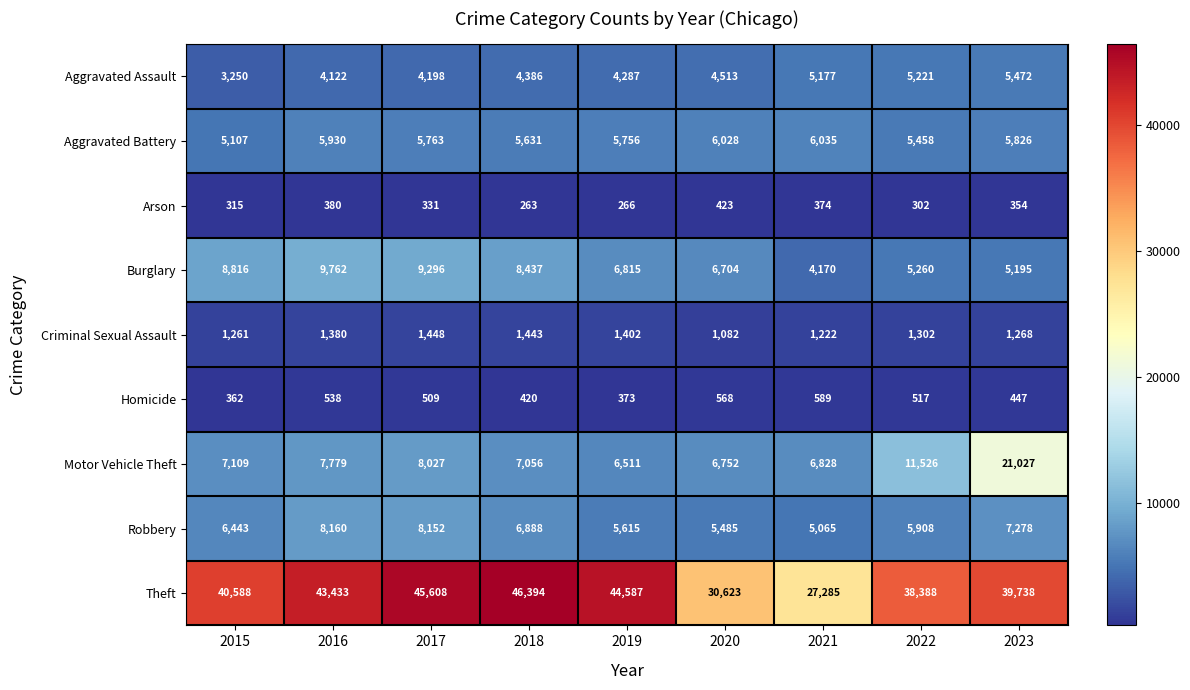

Rank the series by their maximum value, from lowest to highest.

Arson, Homicide, Criminal Sexual Assault, Aggravated Assault, Aggravated Battery, Robbery, Burglary, Motor Vehicle Theft, Theft